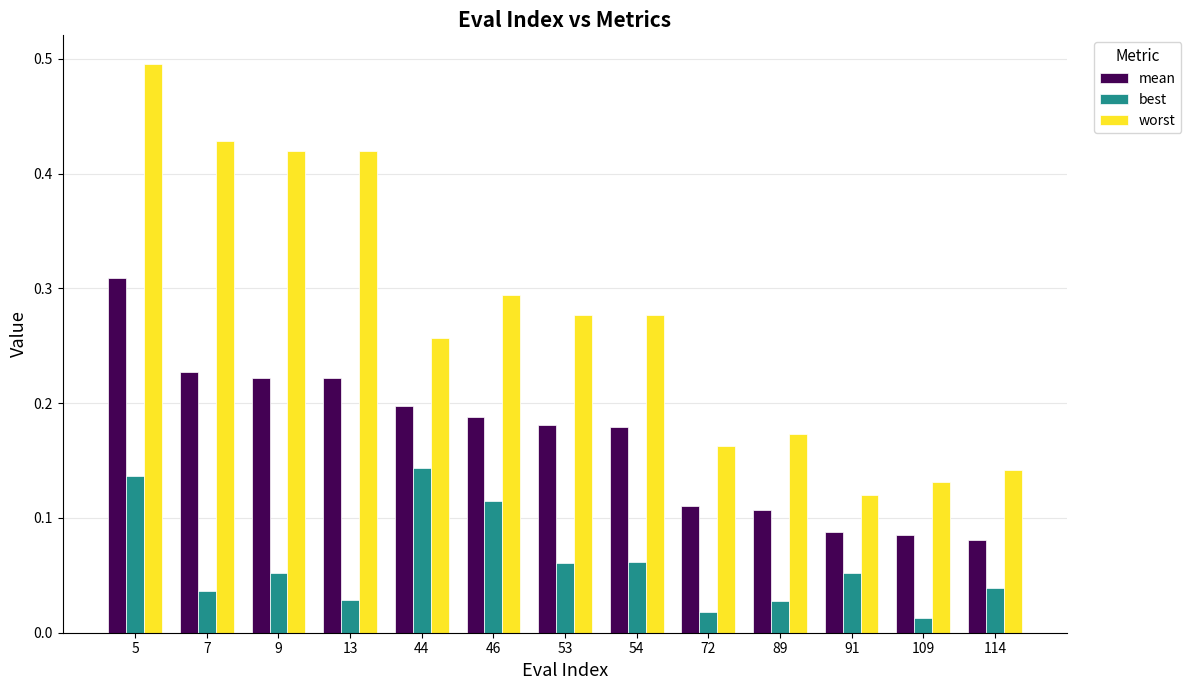

At which category is the sum across all series the highest?

5